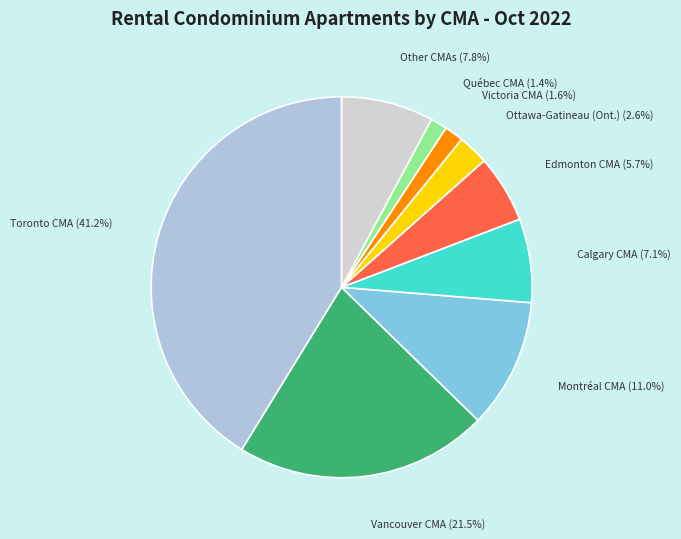

To the nearest percent, what is the difference between the largest and smallest slice percentages?

40%